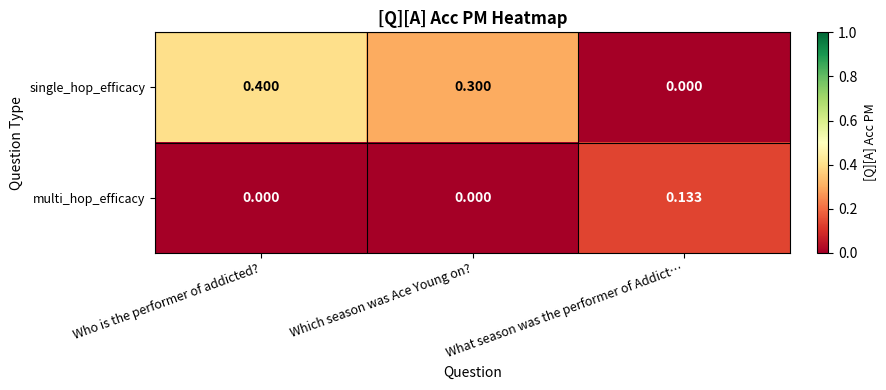

Which category has the highest value across all series?

Who is the performer of addicted?